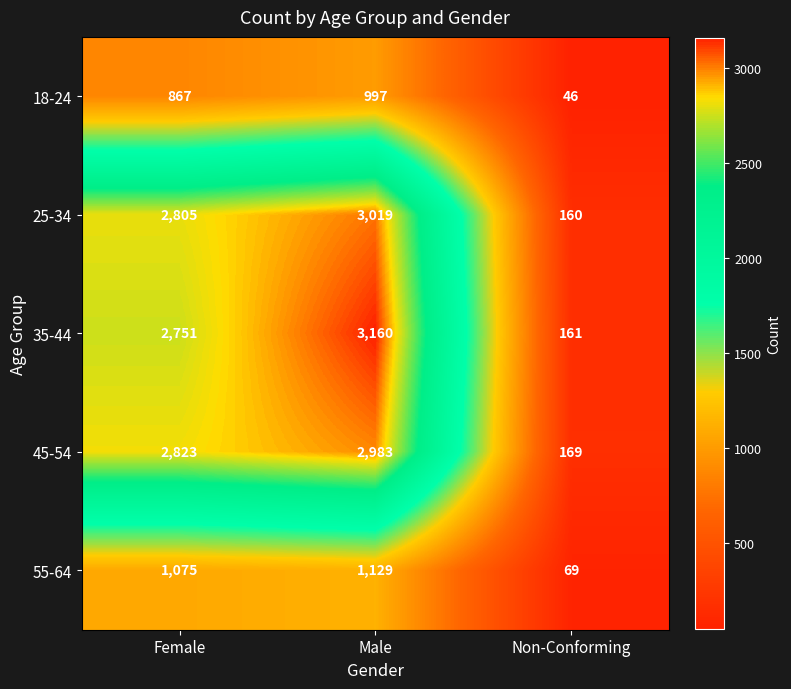

What is the total value across all series at Non-Conforming?

605